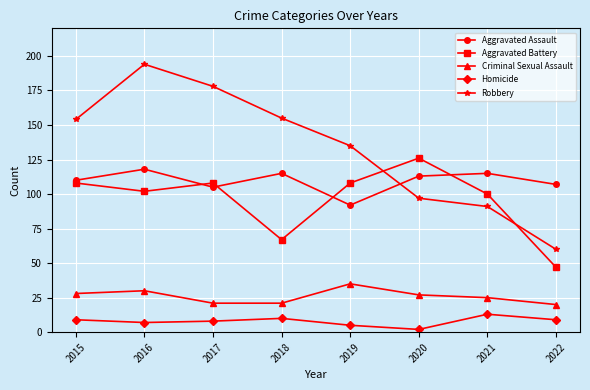

What is the value of the Aggravated Battery point at the 2nd from the left?

102